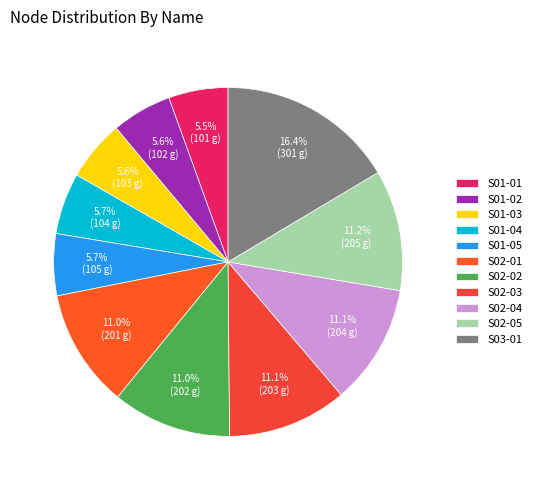

Is there any slice that represents more than half of the pie?

No